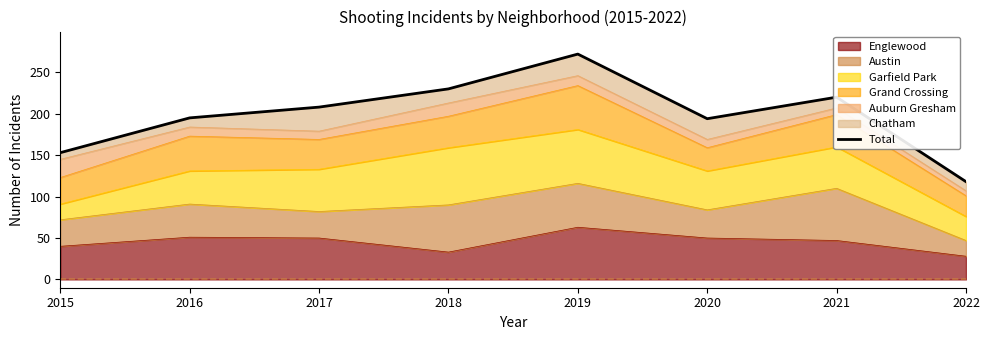

How many points are higher than both their immediate neighbors (excluding endpoints)?

2